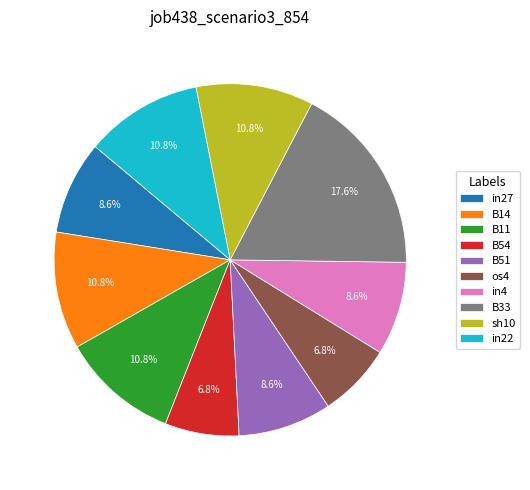

Do in4 and B51 together represent more than half of the pie?

No